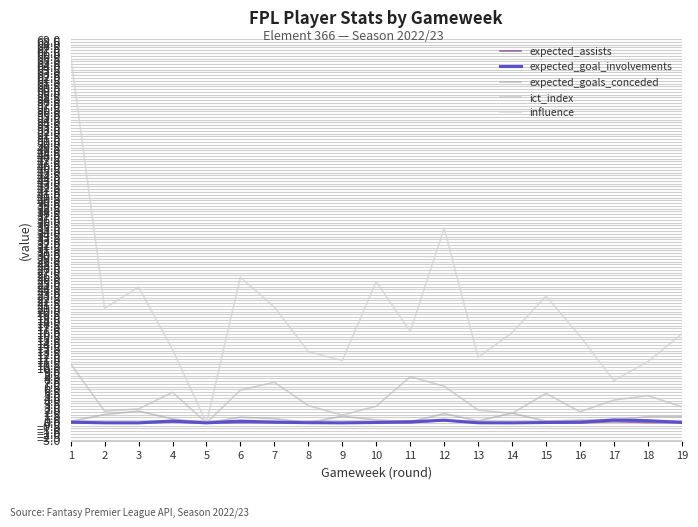

What is the difference between the expected_goals_conceded values at 12 and 11?

1.5